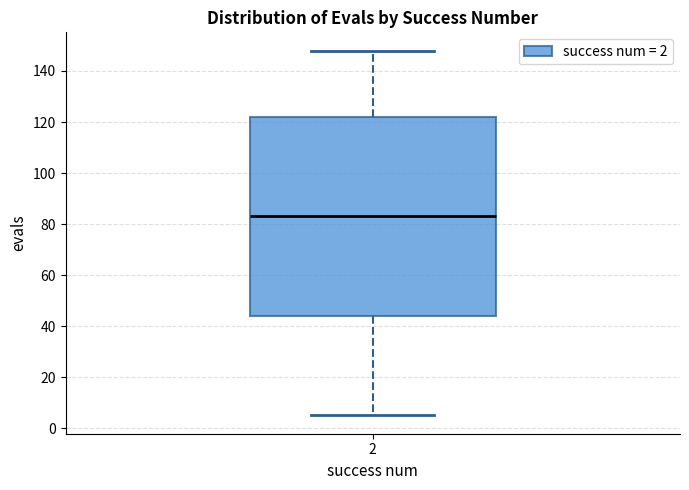

Transcribe this box plot: give where the median line is, the range the box spans, and where the two whiskers end, as read against the y-axis. The values are not printed on the chart, so give them approximately, as read against the axis.

median 84, box 44 to 122, whiskers 6 to 148